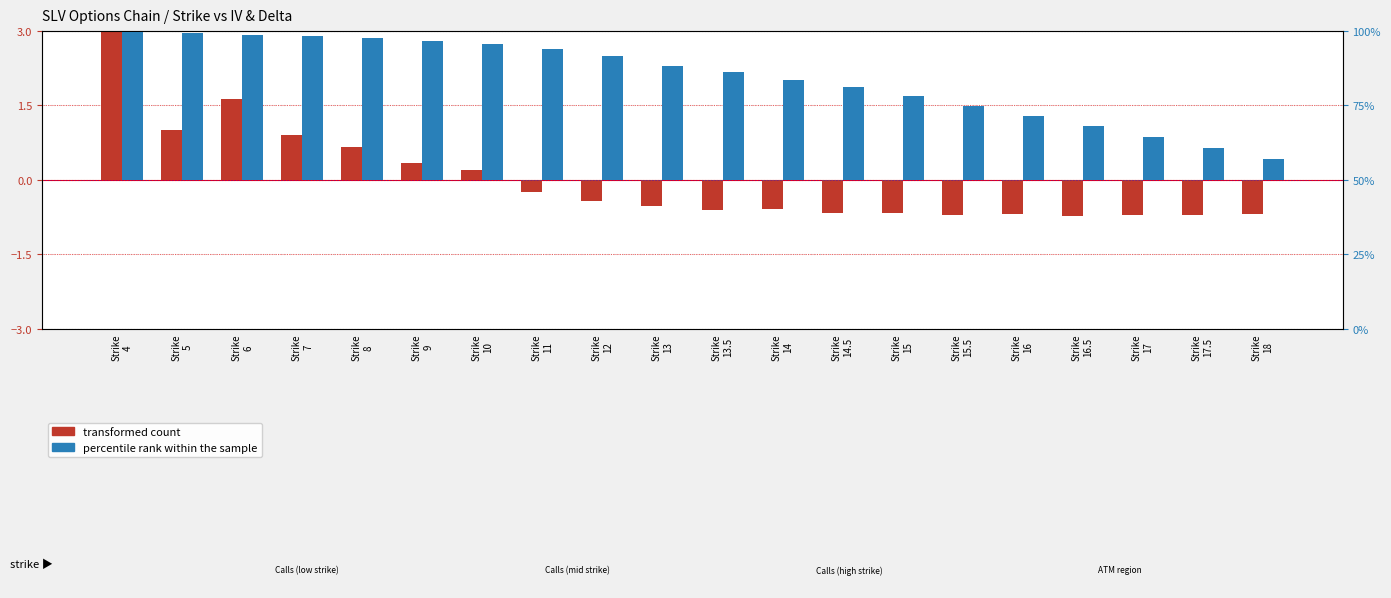

What is the label of the 5th bar from the right?

Strike
16